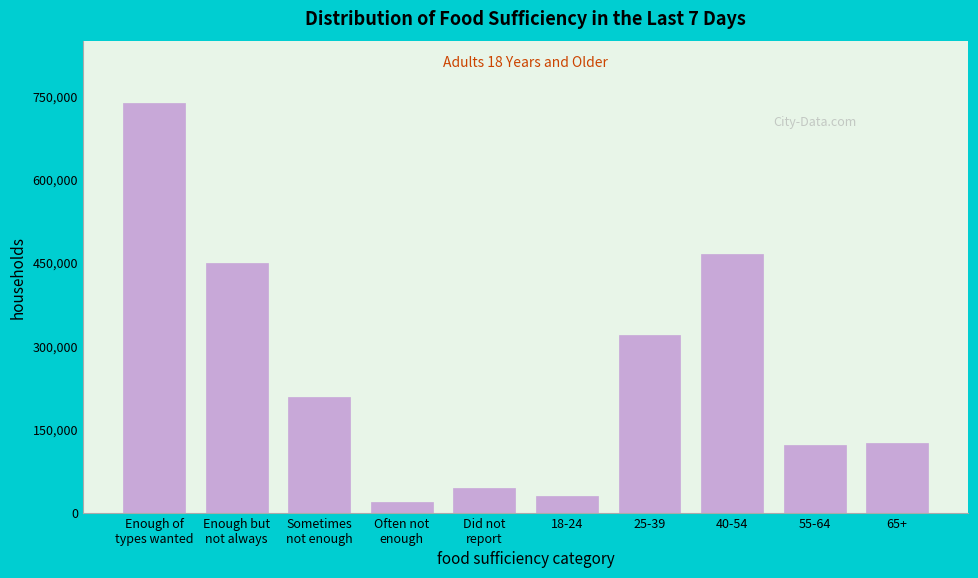

Reading left to right, what are all the values shown in this chart?

737890	449791	207805	18961	44398	29473	318988	464931	122060	125863